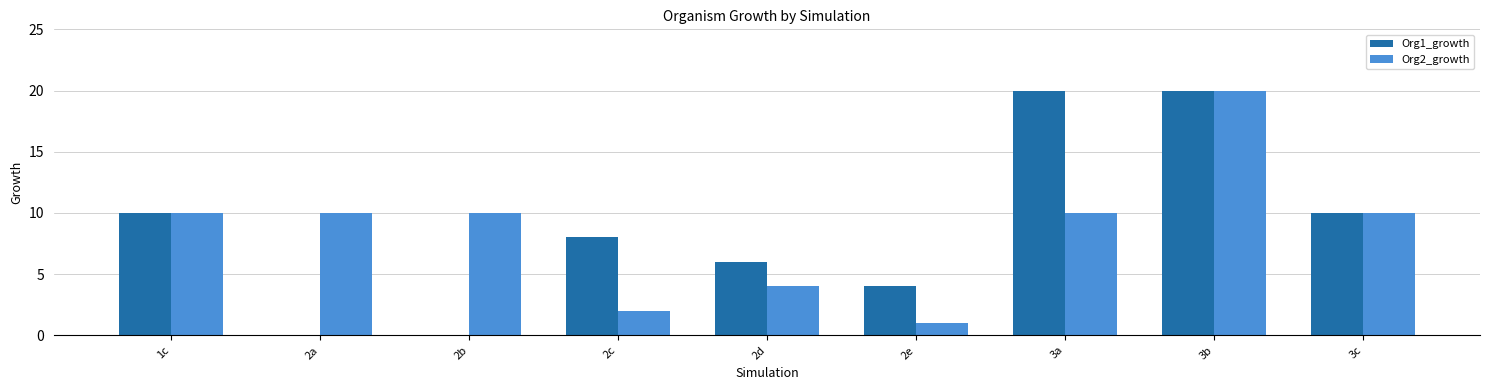

Is the value of Org1_growth at 3b greater than the value of Org2_growth at 2c?

Yes